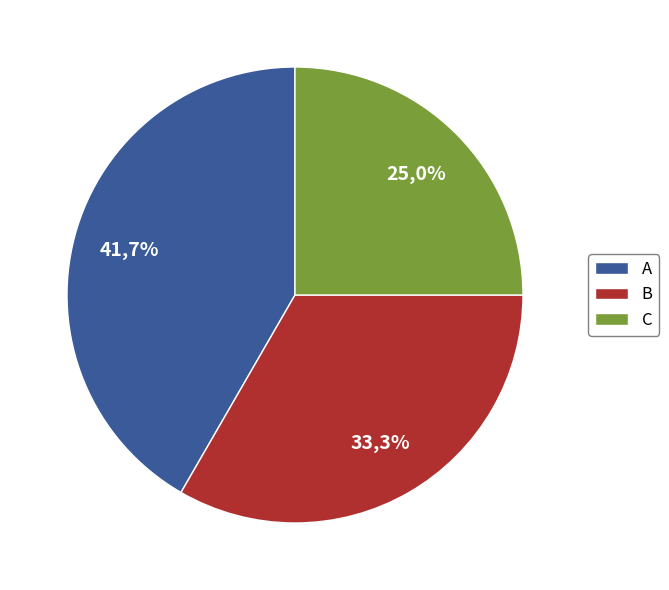

Which slice is the largest?

A